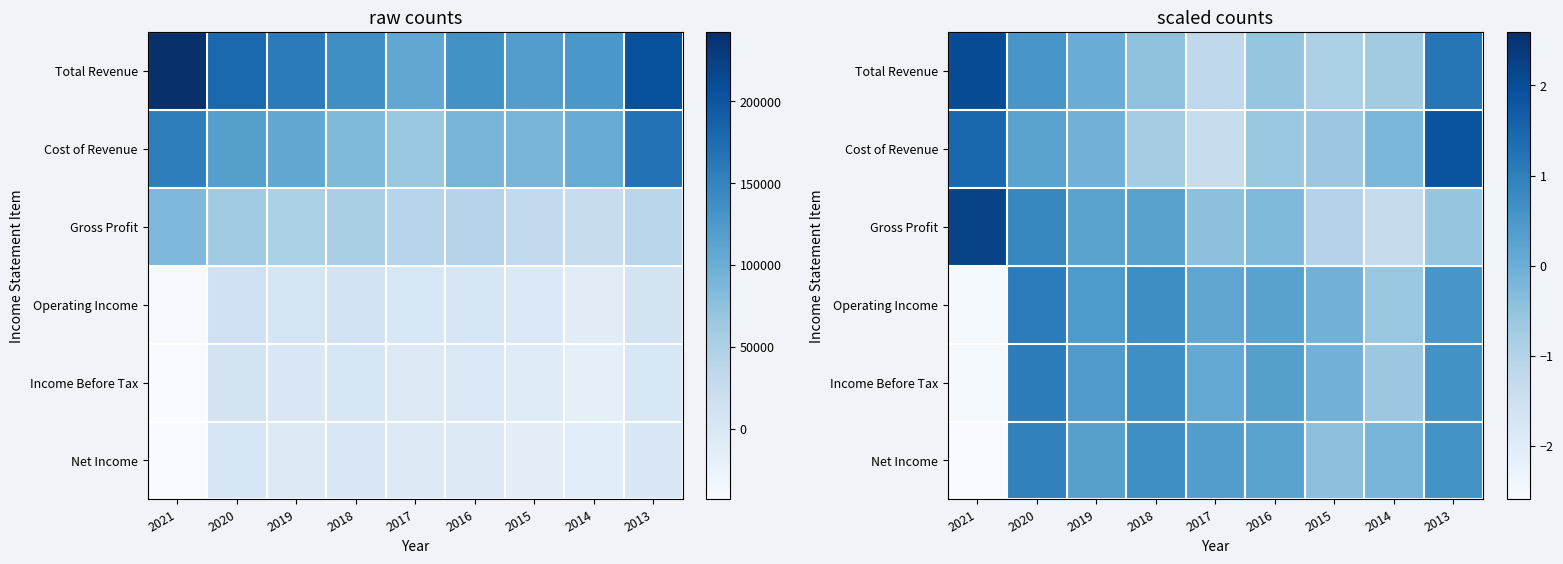

At which category is the sum across all series the highest?

2020